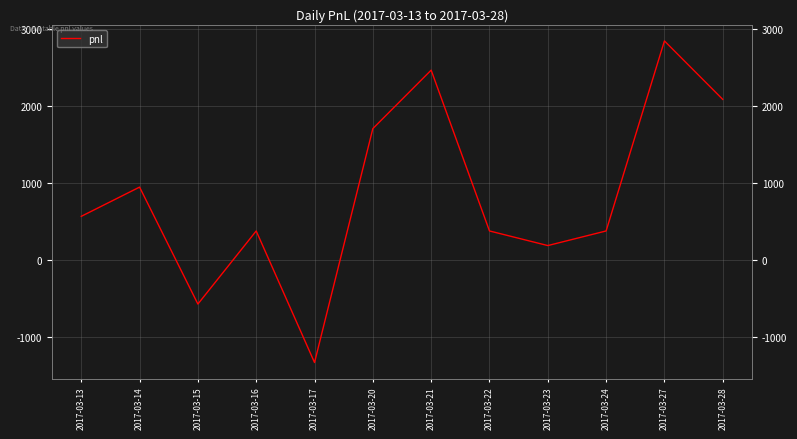

What is the minimum value shown in the chart?

-1330